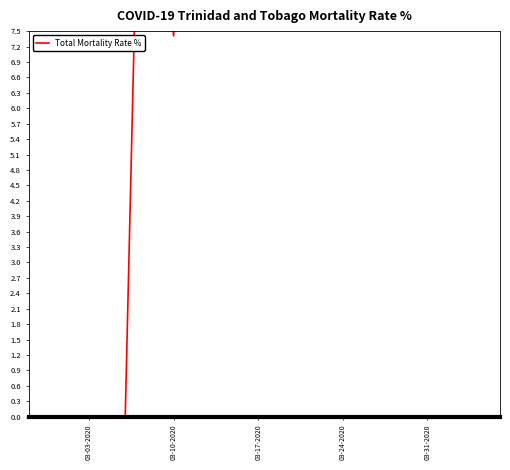

Reading right to left, list all the values displayed in this chart.

26.2	26.7	26.8	26.6	27.6	28.4	29.3	30.0	31.4	31.6	30.3	33.2	34.0	34.2	37.1	34.9	33.0	32.2	31.8	31.9	32.1	30.6	36.4	31.7	22.0	15.0	12.1	7.4	10.0	14.3	10.0	0.0	0.0	0.0	0.0	0.0	0.0	0.0	0.0	0.0